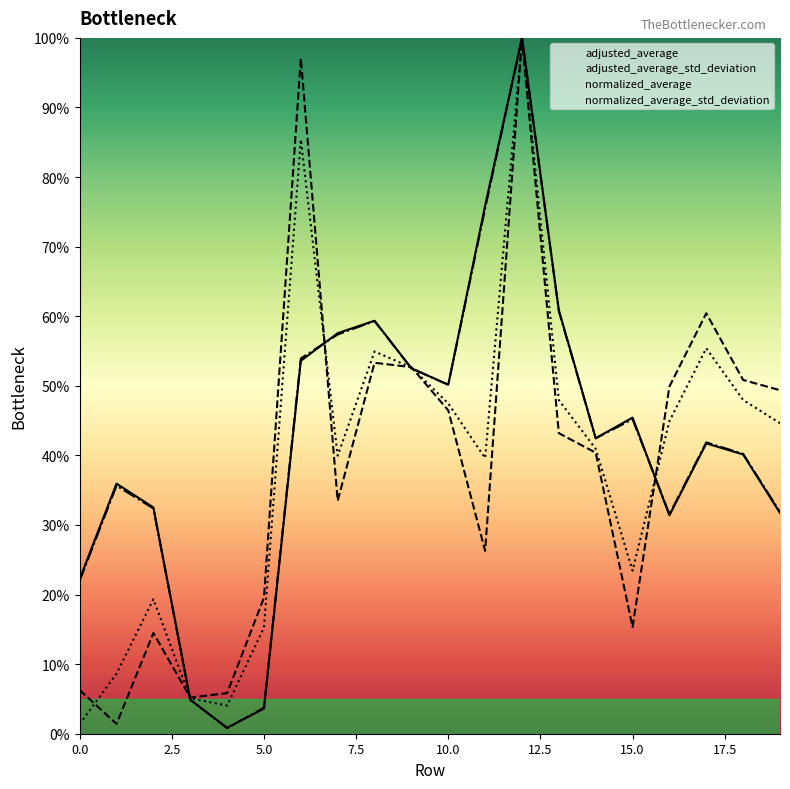

What is the spread (max minus min) of values at 11?

49.6